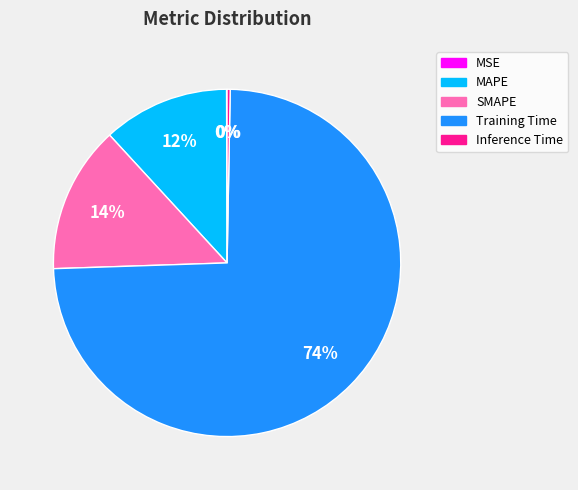

Which slice is the largest?

Training Time